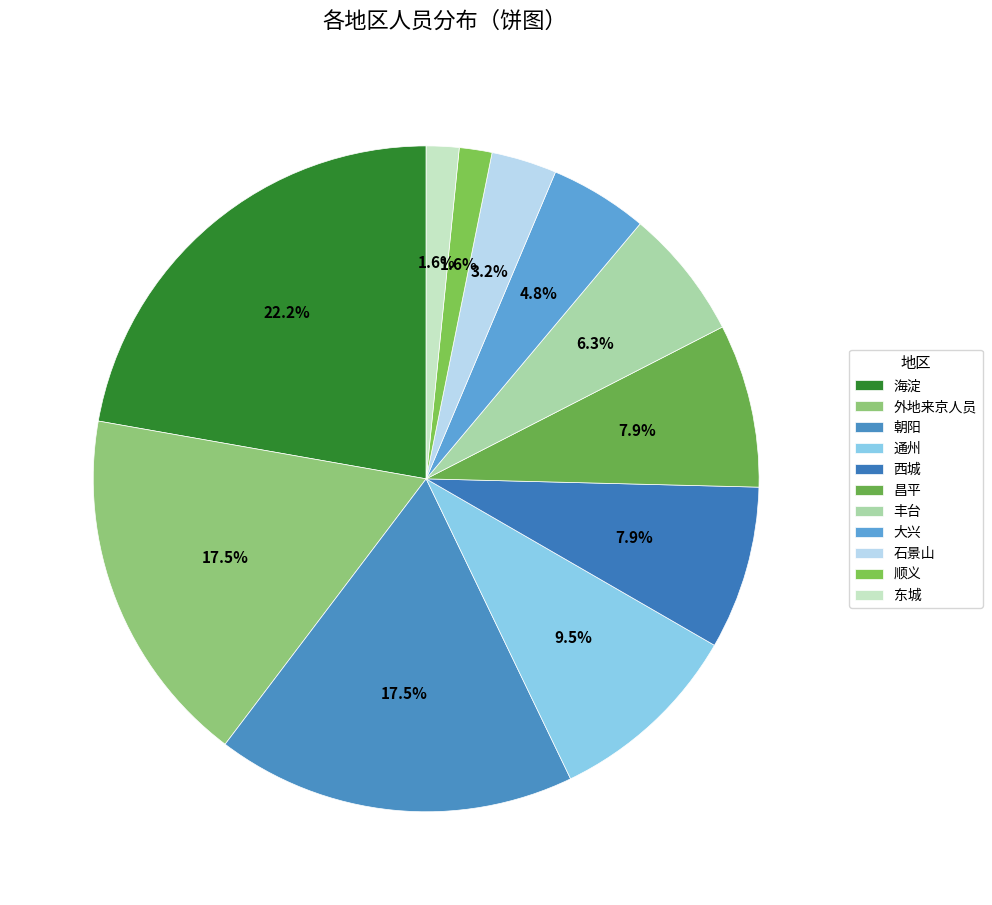

Which slice is the largest?

海淀